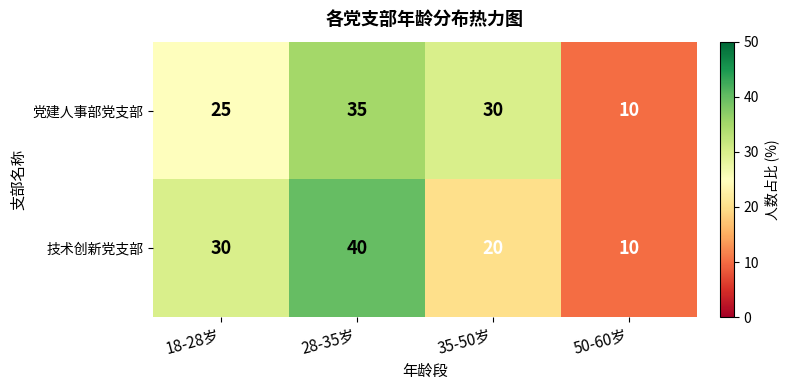

Where does the 党建人事部党支部 series first go above 30?

28-35岁